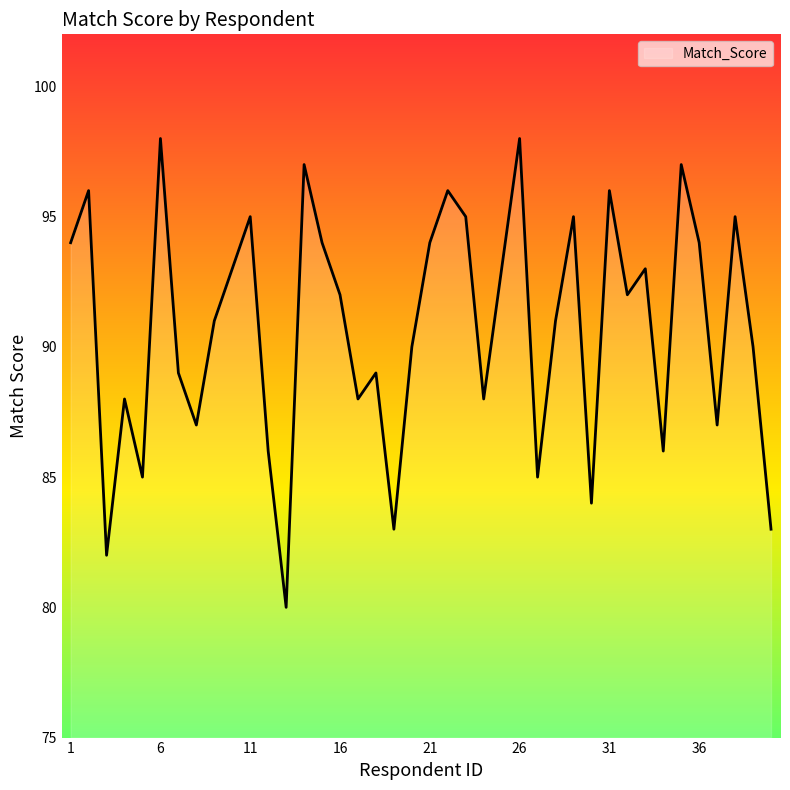

What is the minimum value shown in the chart?

80